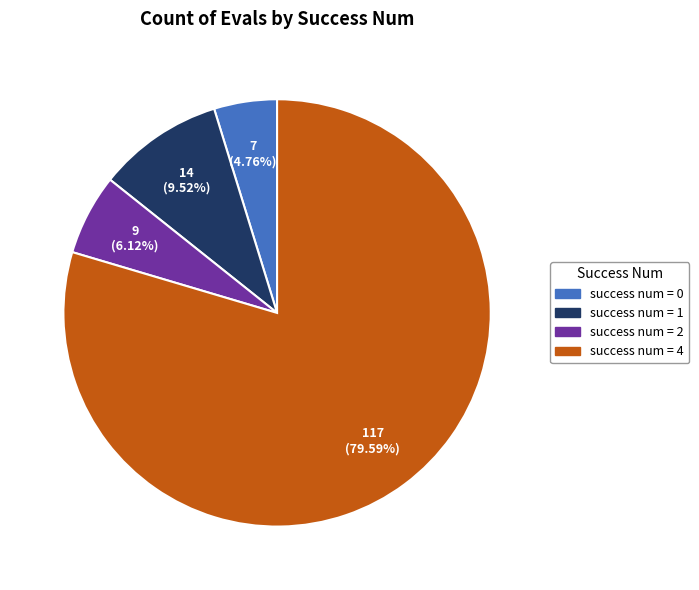

How many segments does this pie chart have?

4